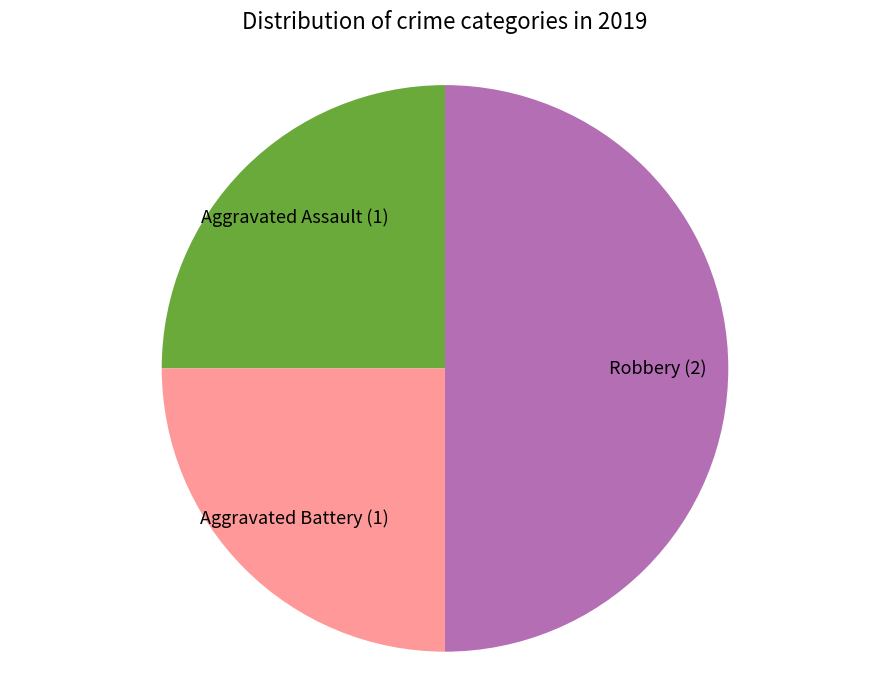

Is the sum of Aggravated Battery (1) and Robbery (2) greater than half?

Yes